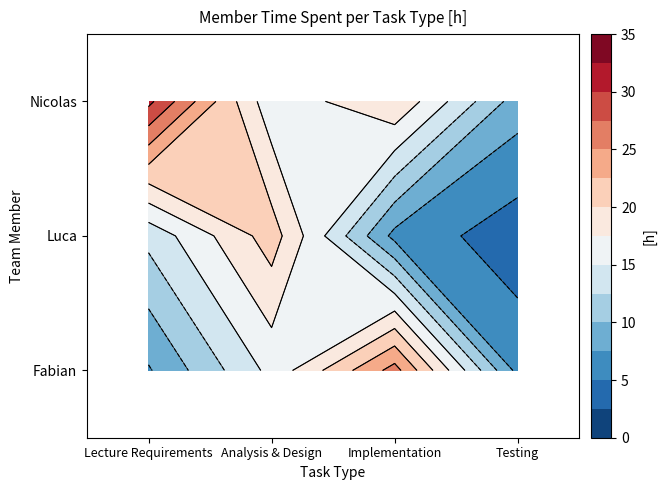

What is the minimum value for Luca?

3.5